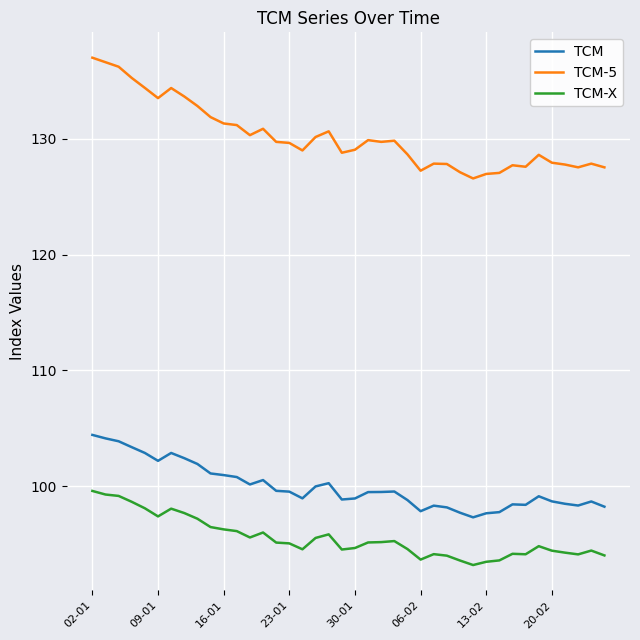

Rank the series by their maximum value, from lowest to highest.

TCM-X, TCM, TCM-5